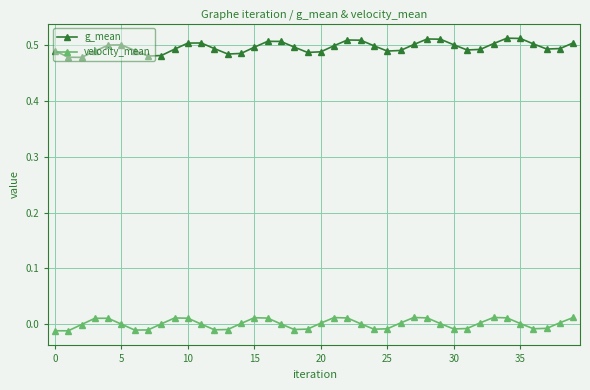

What is the sum of all g_mean values?

19.8